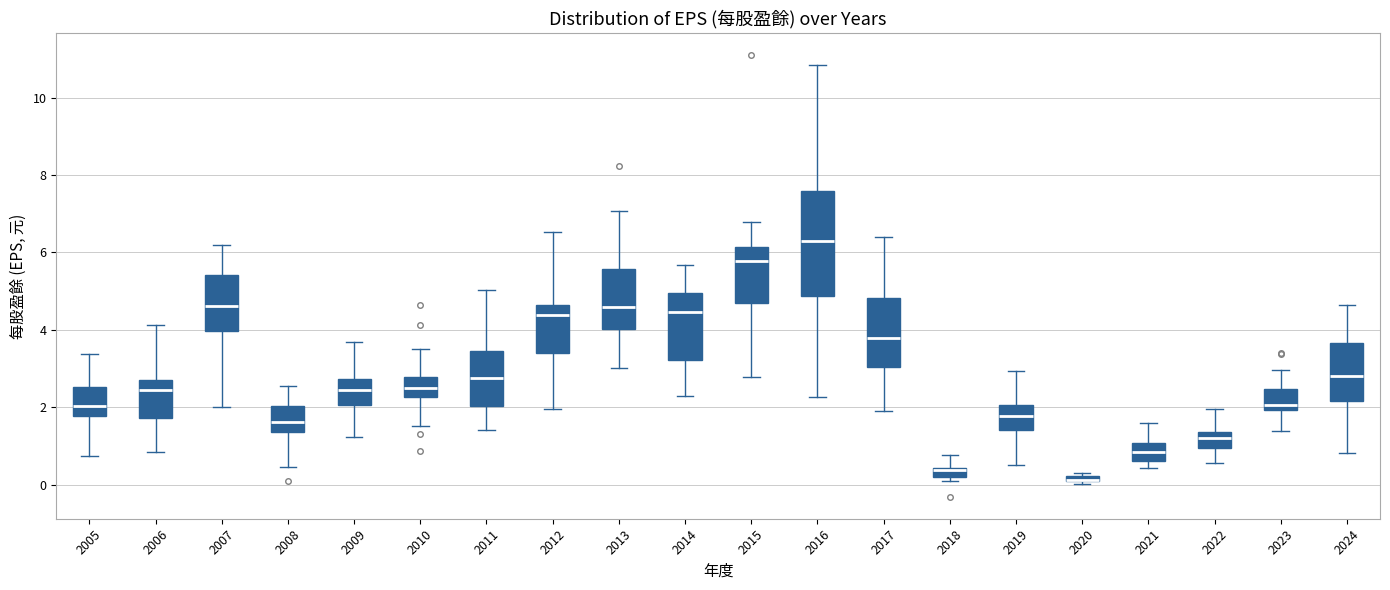

Comparing the boxes themselves (not the whiskers), which one is the tallest?

2016